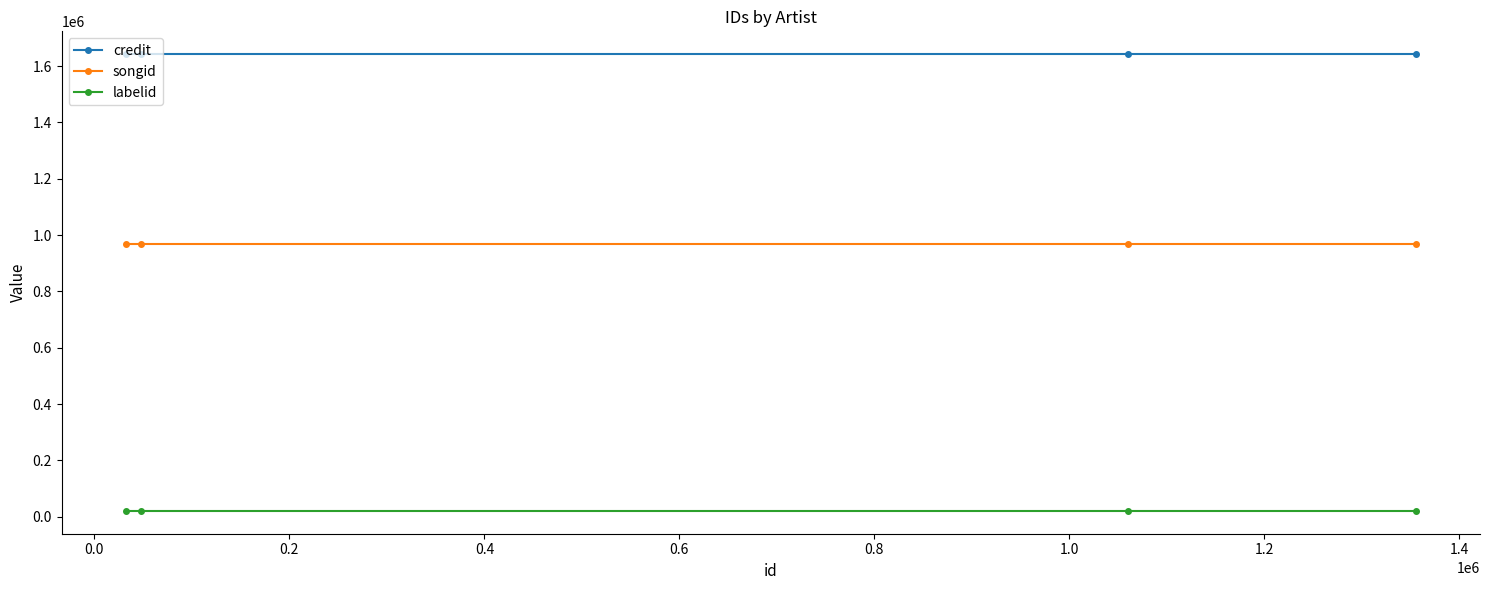

List the series in order of their peak value, lowest first.

labelid, songid, credit